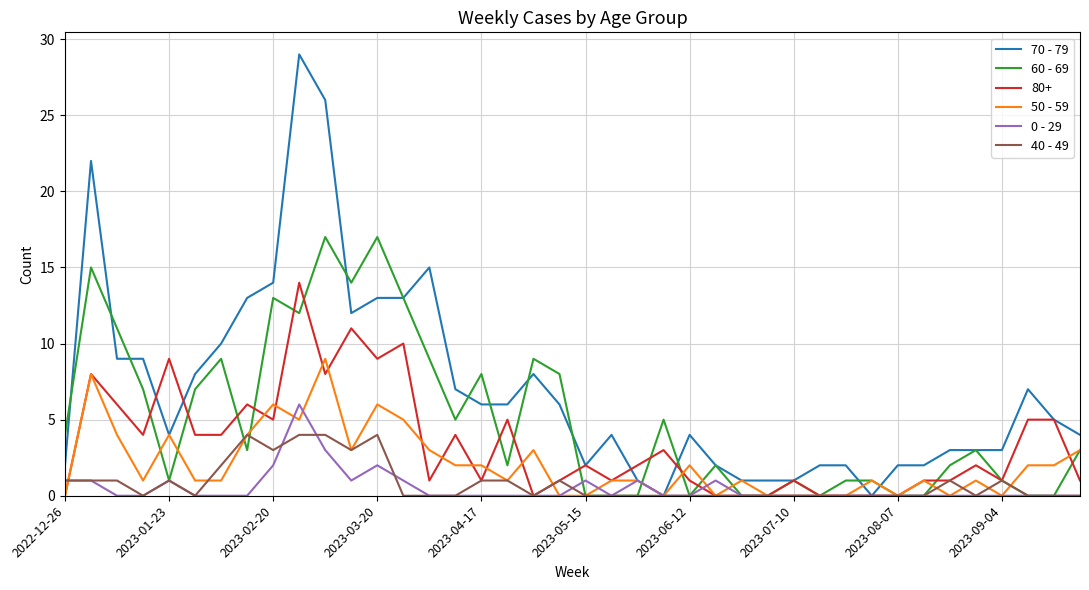

Which series has the widest spread of values?

70 - 79